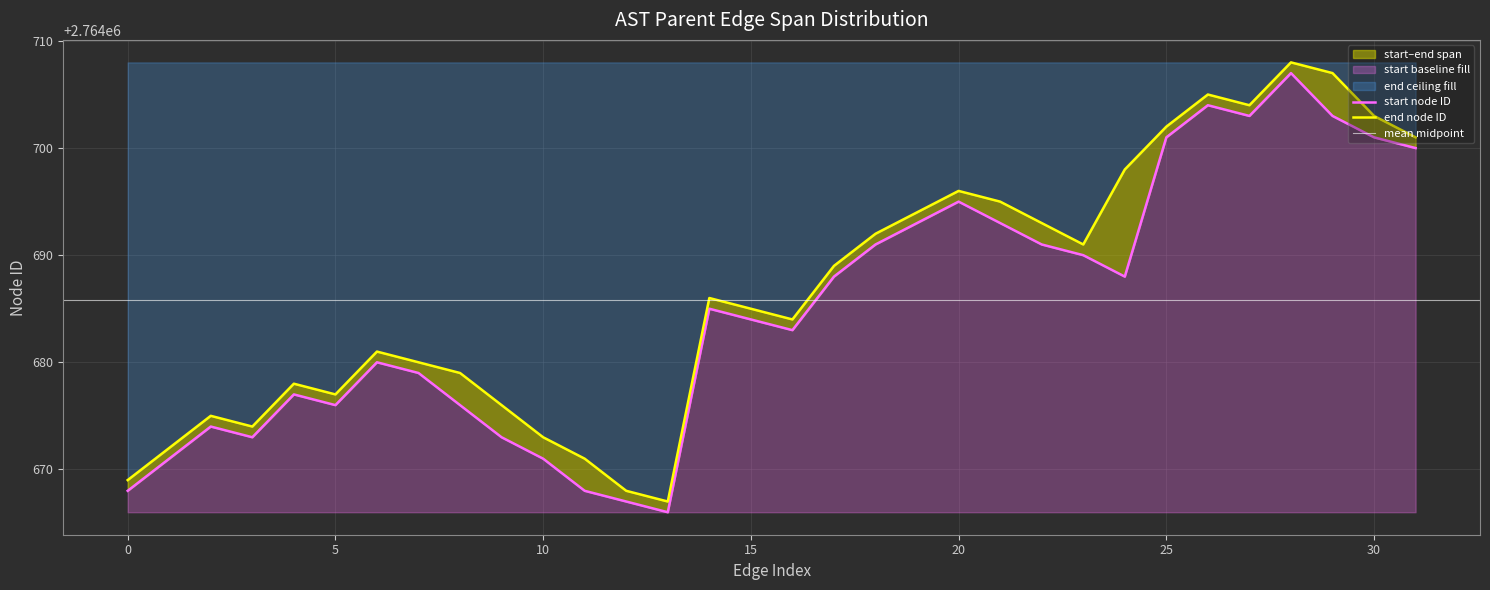

Which category has the highest value across all series?

28